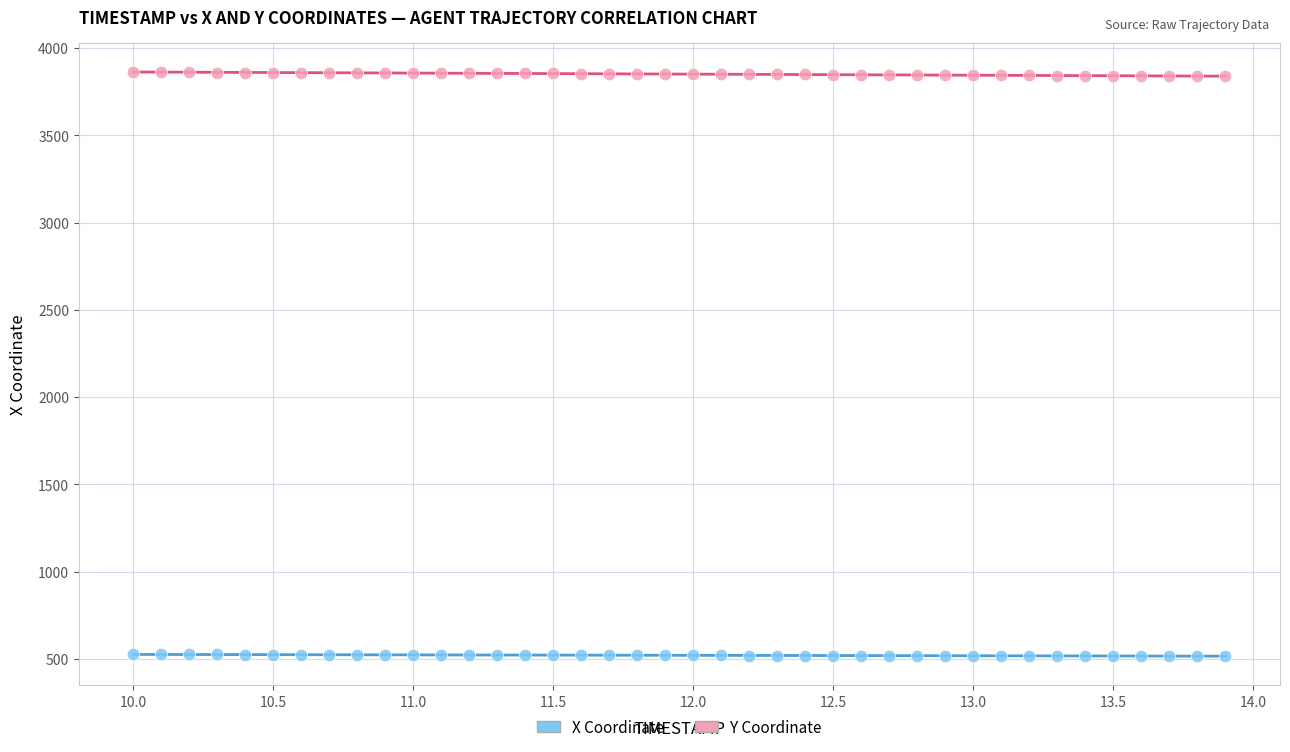

Which series reaches the maximum Y coordinate?

Y Coordinate